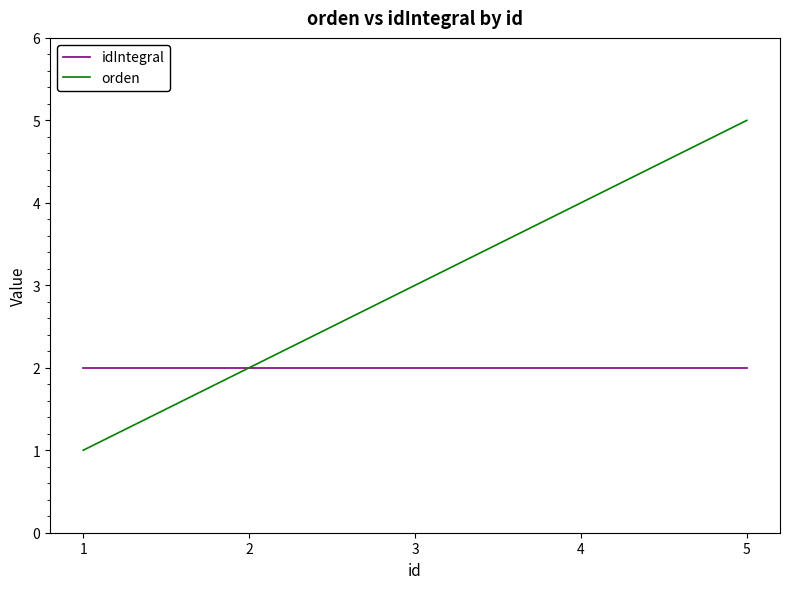

The idIntegral series shows 1 at 3. True or false?

False